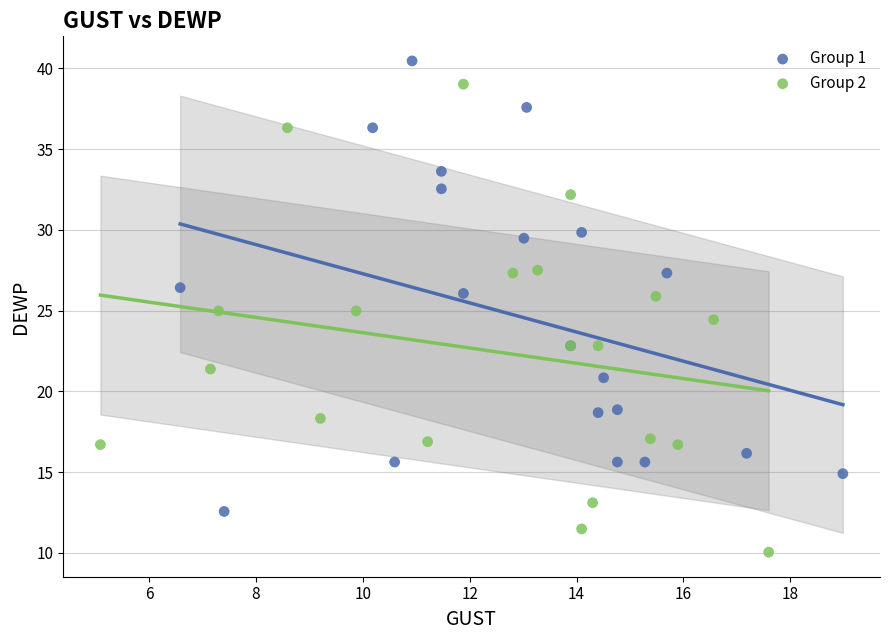

Which series reaches the maximum Y coordinate?

Group 1